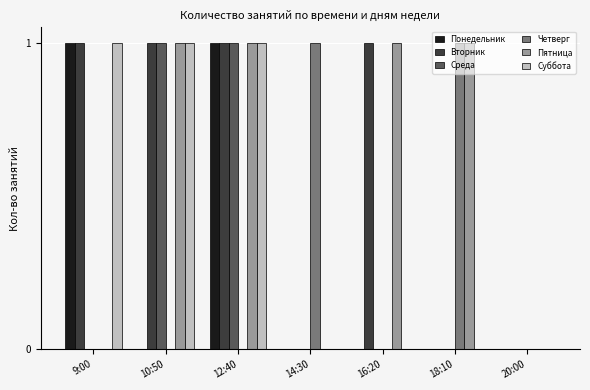

Is it true that Понедельник equals 0 at 16:20?

True